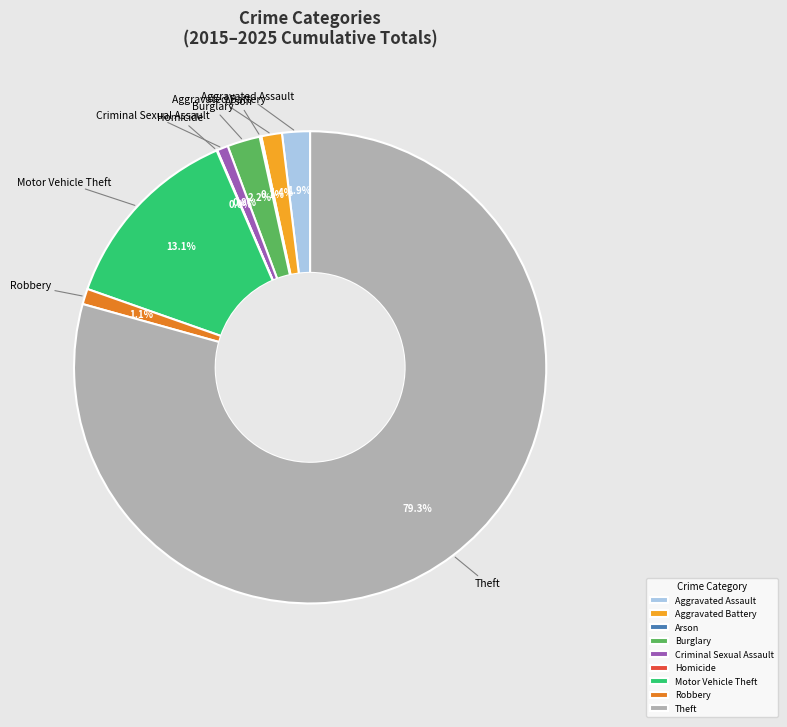

Between Theft and Aggravated Assault, which is larger?

Theft